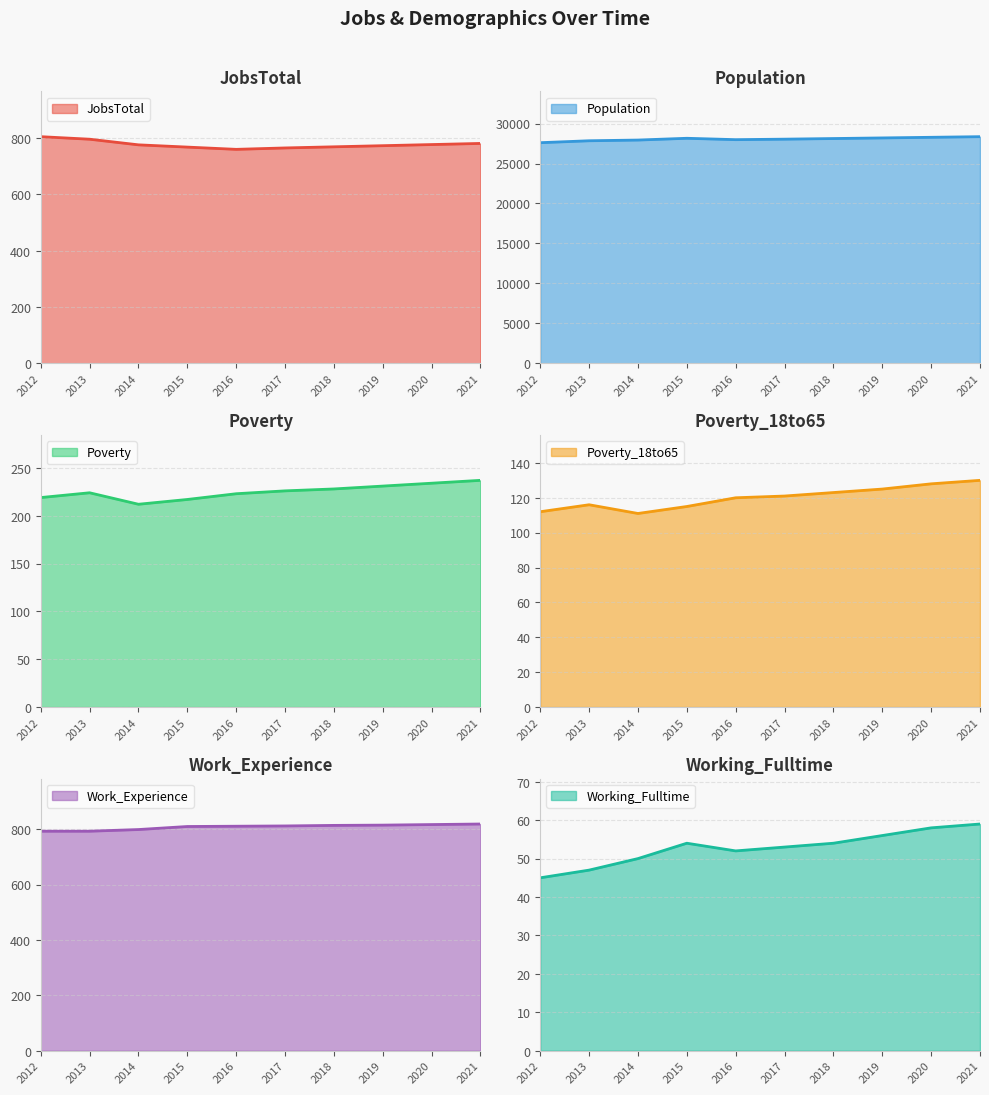

True or false: Poverty_18to65 and JobsTotal intersect in this chart.

False